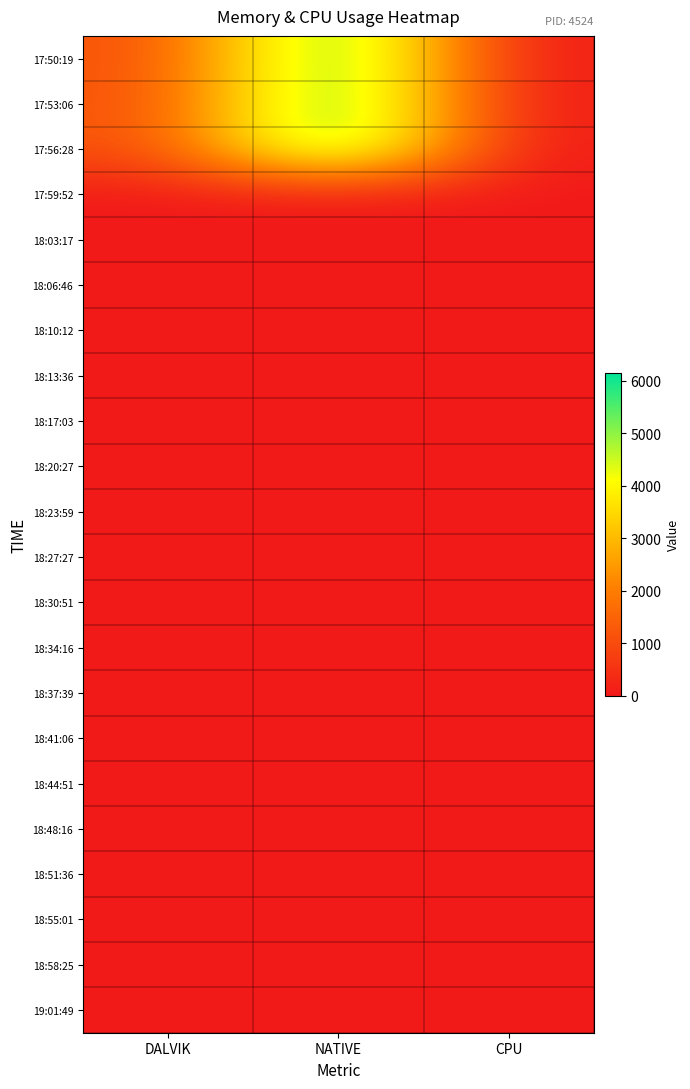

Which label corresponds to the smallest value in the chart?

CPU